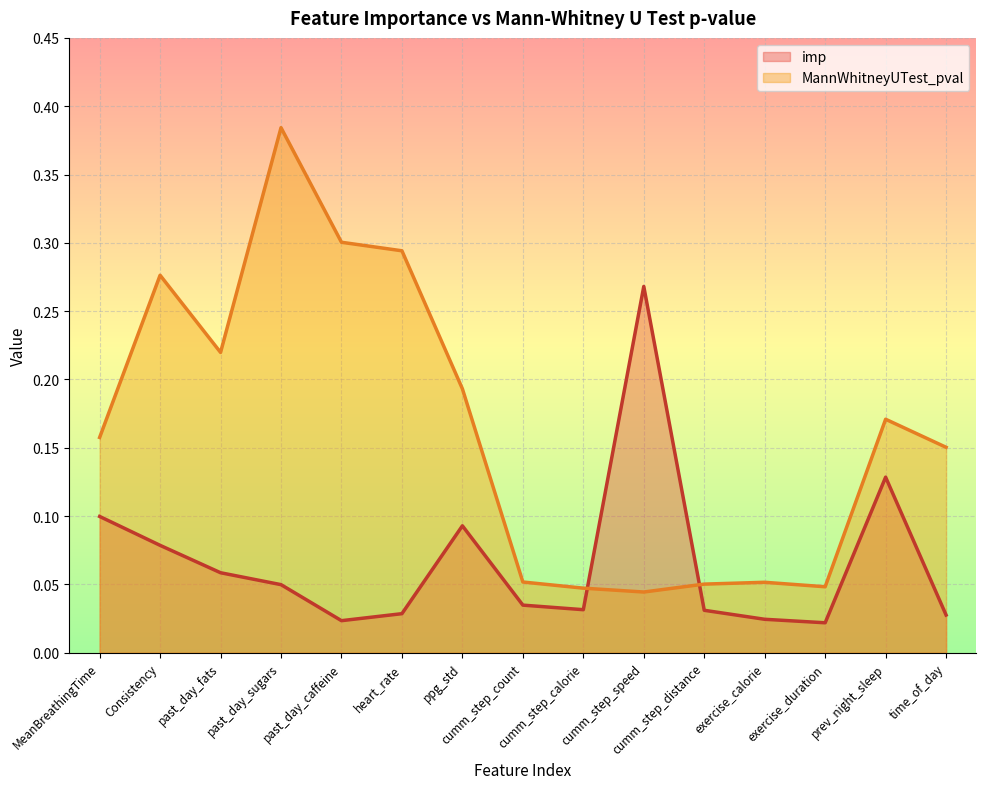

What is the difference between the imp values at past_day_sugars and prev_night_sleep?

0.1